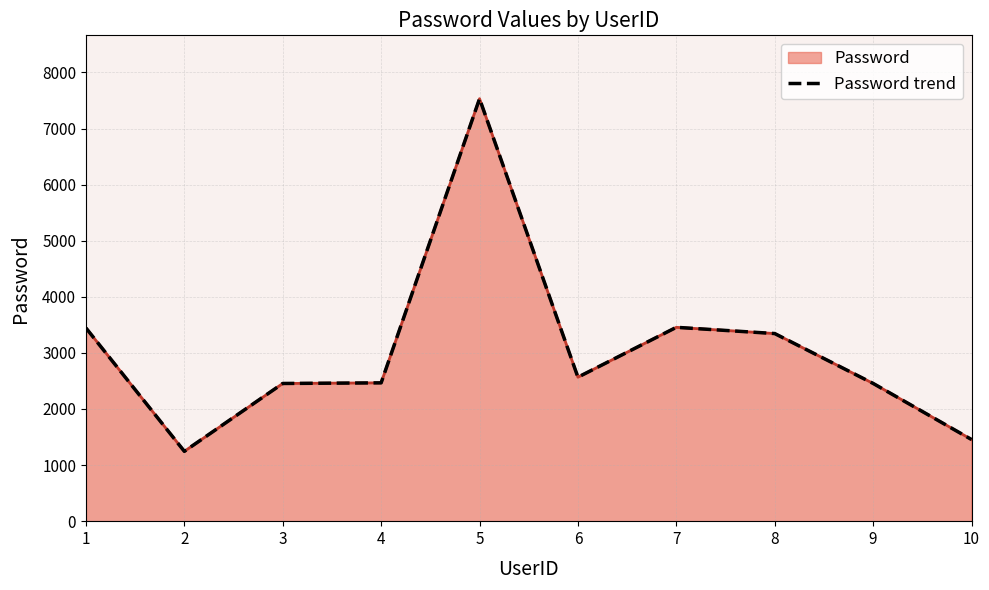

Approximately how many times larger is the value at 5 compared to 2?

6.0